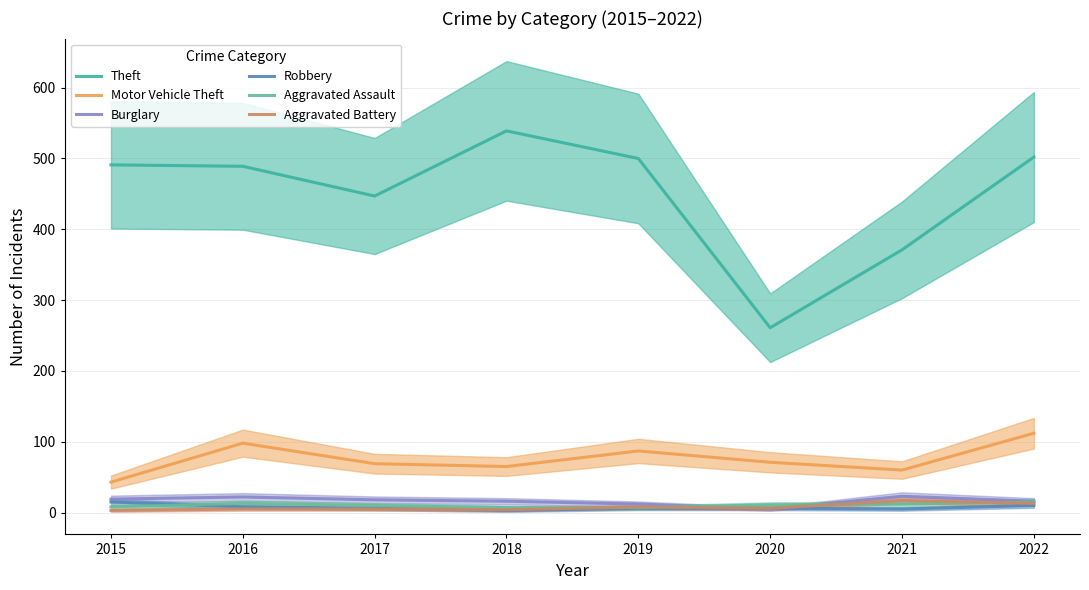

At which category does the chart reach its minimum across all series?

2018